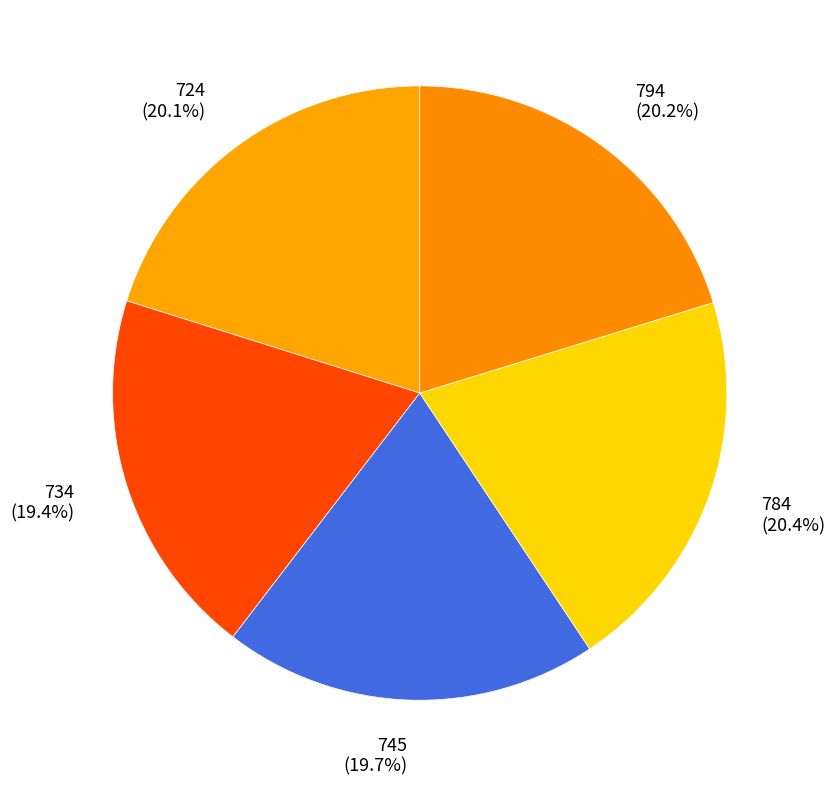

What percentage is the 784 slice, to the nearest percent?

20%